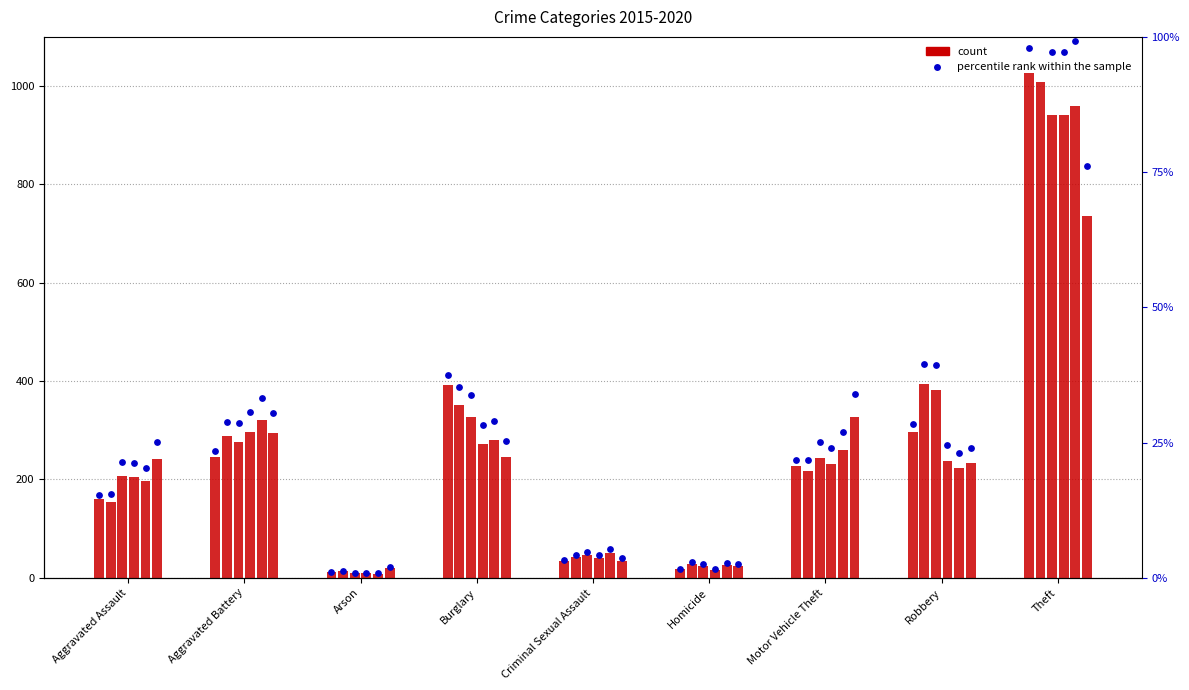

Which has a higher value, Homicide or Arson?

Homicide